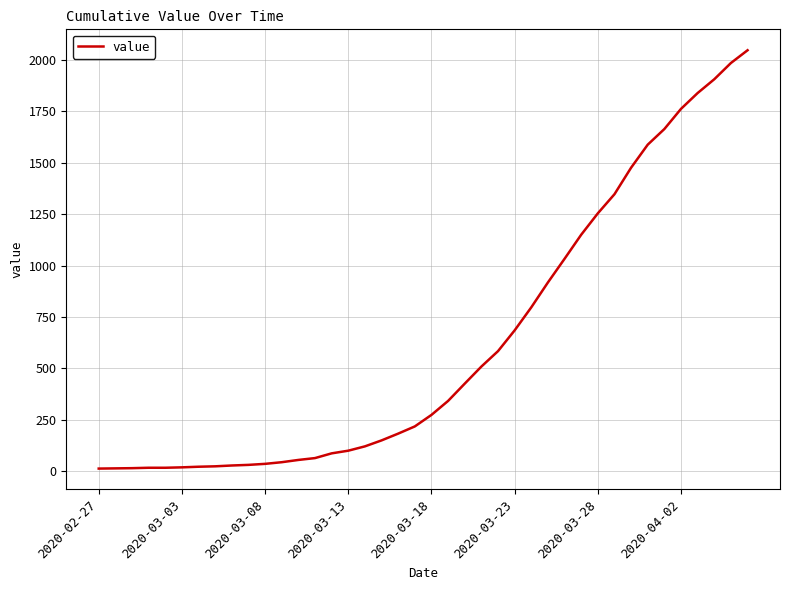

What is the maximum value shown in the chart?

2047